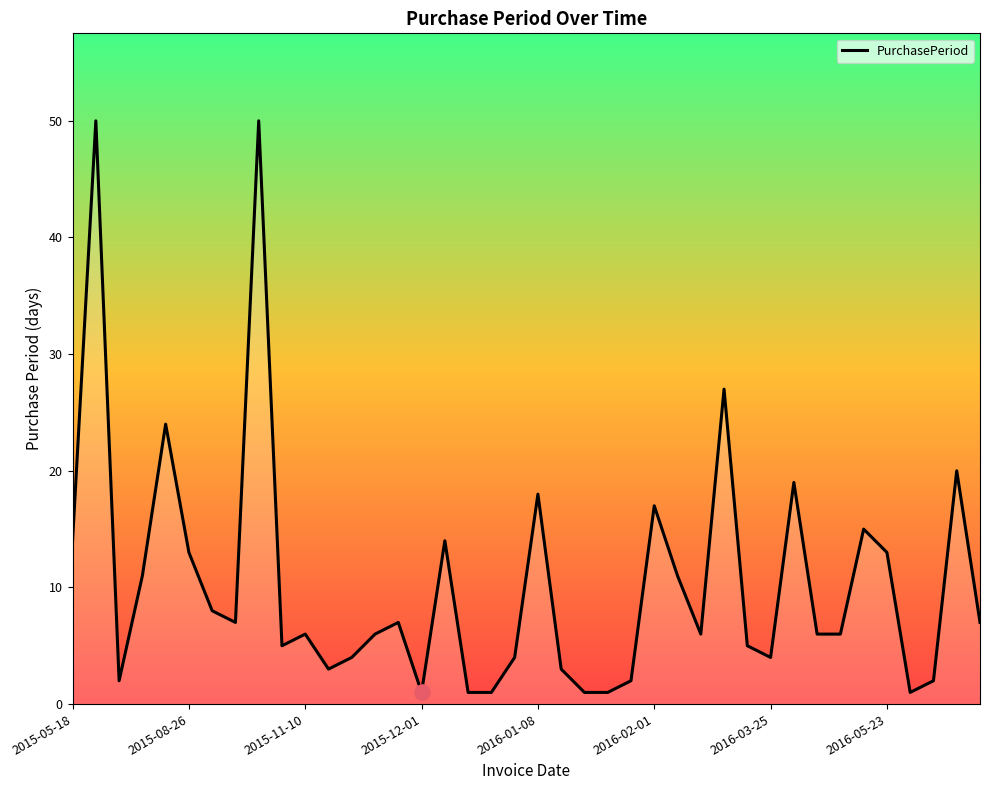

What is the difference between the maximum and minimum values?

49